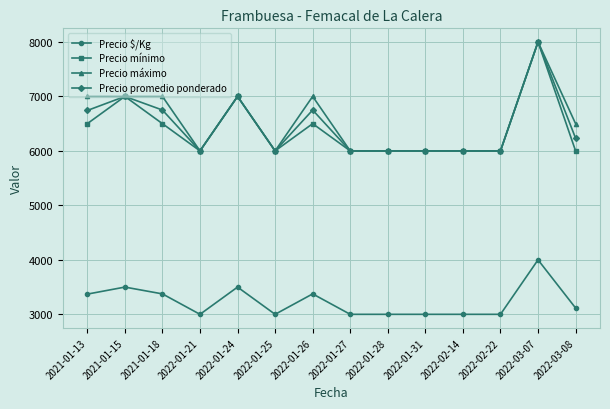

Between 2021-01-13 and 2022-03-07, which series saw the biggest shift?

Precio mínimo